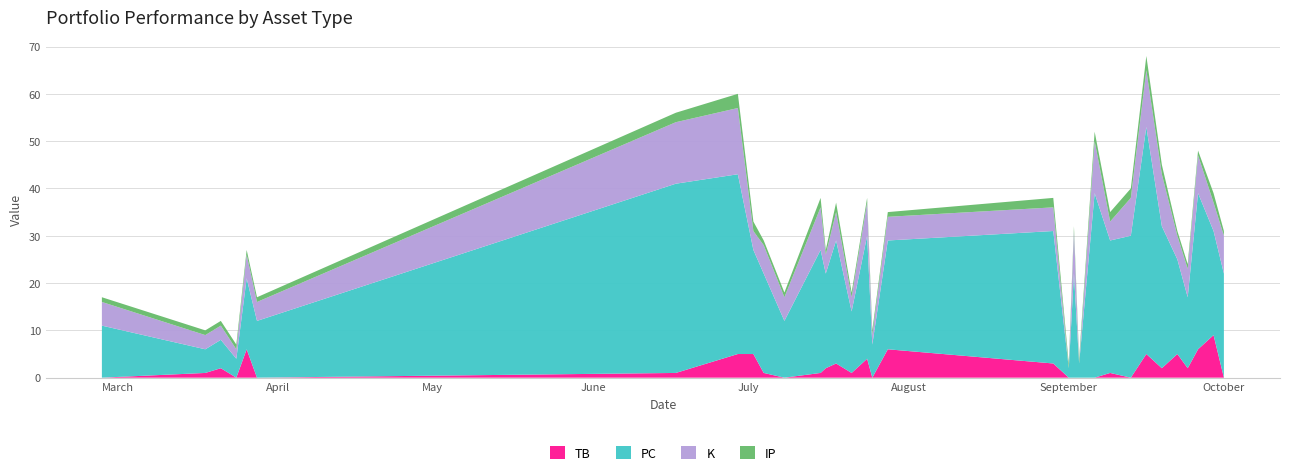

Reading left to right, transcribe all the data shown in this chart.

TB: 0=0	1=1	2=2	3=0	4=6	5=0	6=1	7=5	8=5	9=1	10=0	11=1	12=2	13=3	14=1	15=4	16=0	17=6	18=3	19=0	20=0	21=0	22=0	23=1	24=0	25=5	26=2	27=5	28=2	29=6	30=9	31=0
PC: 0=11	1=5	2=6	3=4	4=15	5=12	6=40	7=38	8=22	9=21	10=12	11=26	12=20	13=26	14=13	15=26	16=7	17=23	18=28	19=2	20=22	21=3	22=39	23=28	24=30	25=48	26=30	27=20	28=15	29=33	30=22	31=22
K: 0=5	1=3	2=3	3=2	4=5	5=4	6=13	7=14	8=4	9=6	10=5	11=9	12=4	13=6	14=3	15=7	16=2	17=5	18=5	19=0	20=9	21=0	22=11	23=4	24=8	25=12	26=11	27=5	28=6	29=8	30=6	31=8
IP: 0=1	1=1	2=1	3=1	4=1	5=1	6=2	7=3	8=2	9=1	10=1	11=2	12=1	13=2	14=1	15=1	16=1	17=1	18=2	19=1	20=1	21=1	22=2	23=2	24=2	25=3	26=2	27=1	28=1	29=1	30=2	31=1